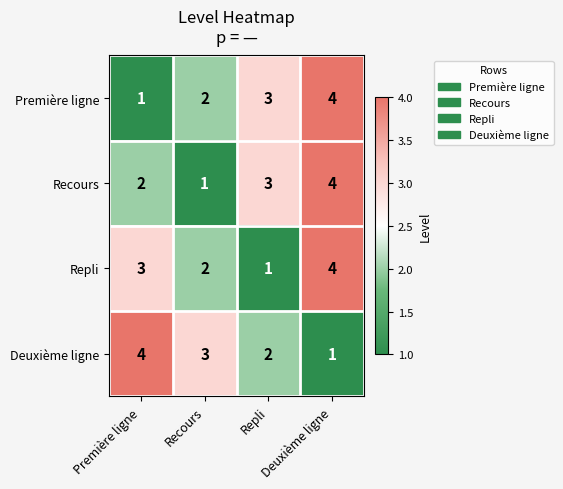

Count the number of categories in the chart.

4